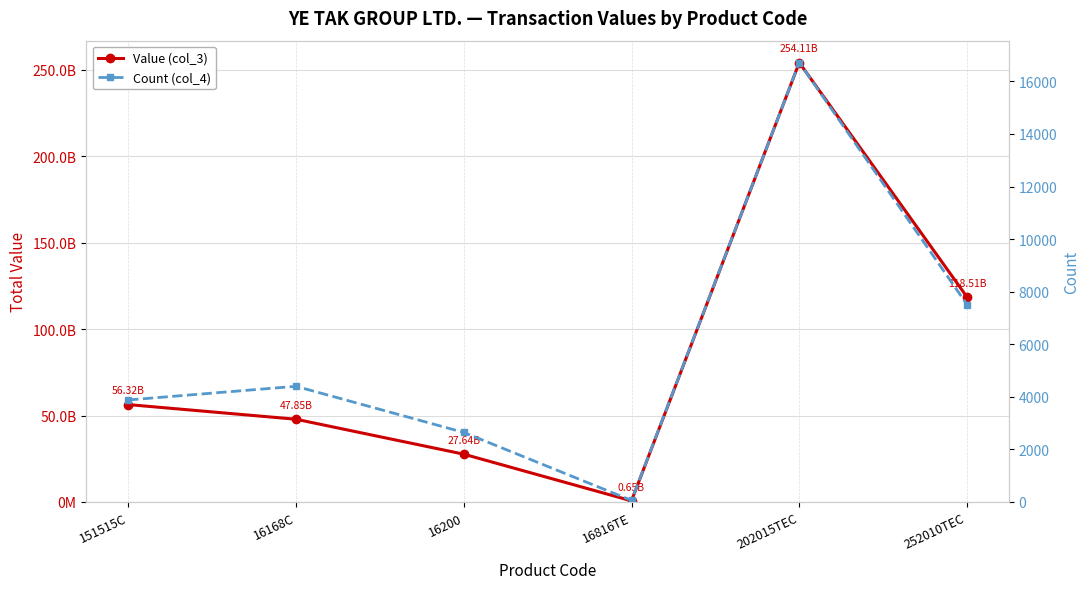

Is this an area chart (filled region under the line)?

No